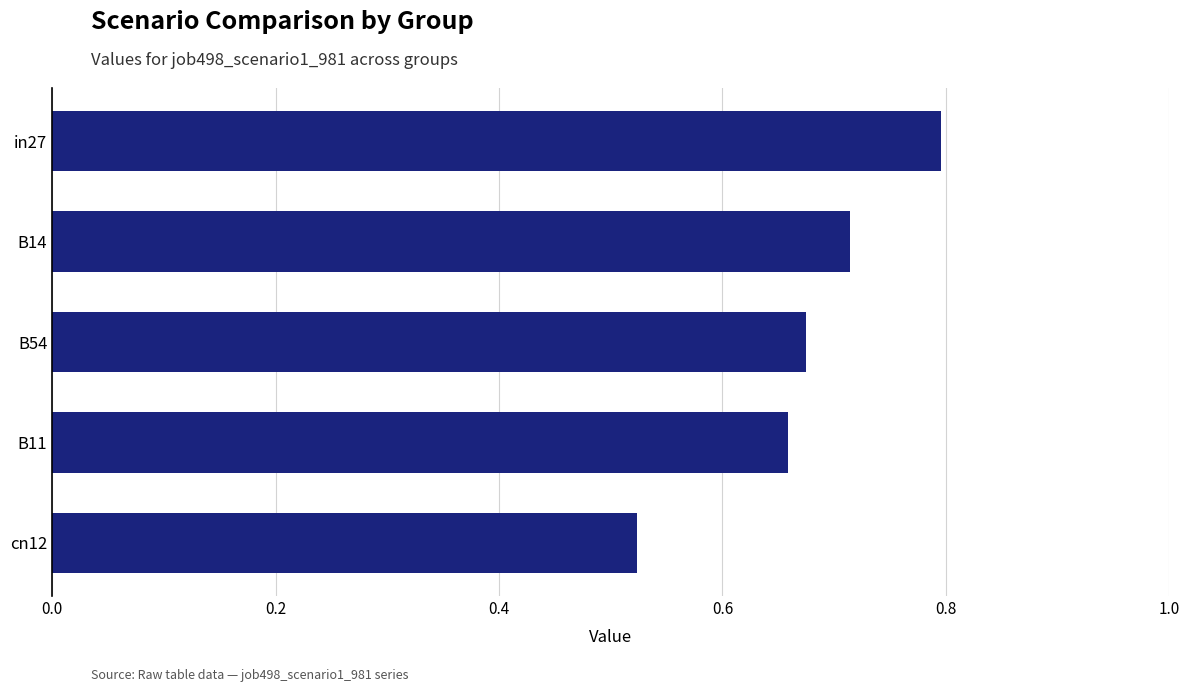

How many distinct data groups are displayed?

1